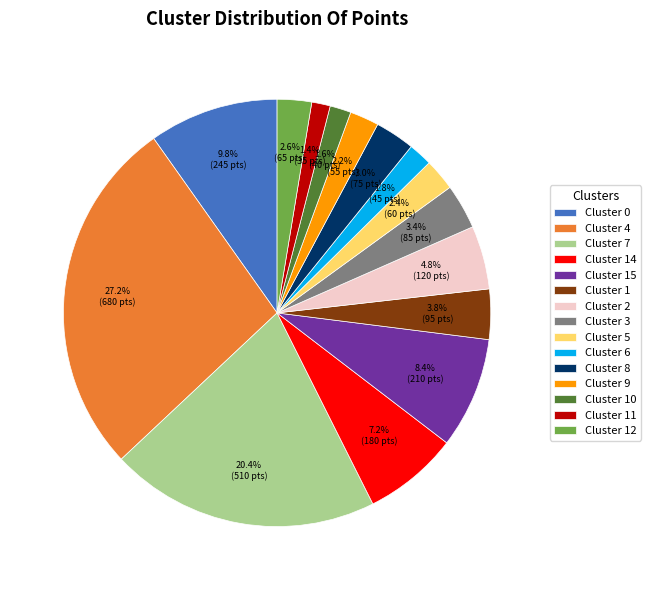

To the nearest percent, what is the average slice percentage?

7%